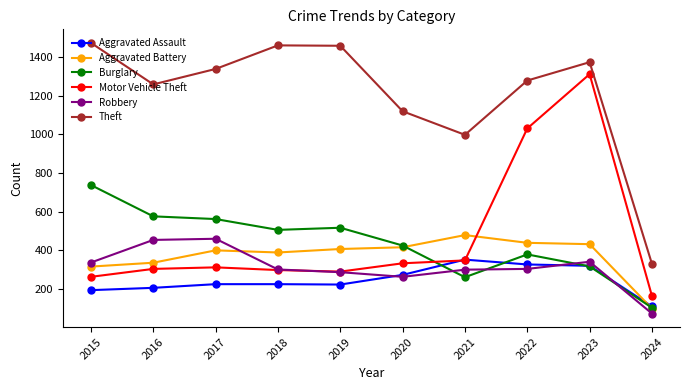

What is the spread (max minus min) of values at 2021?

737